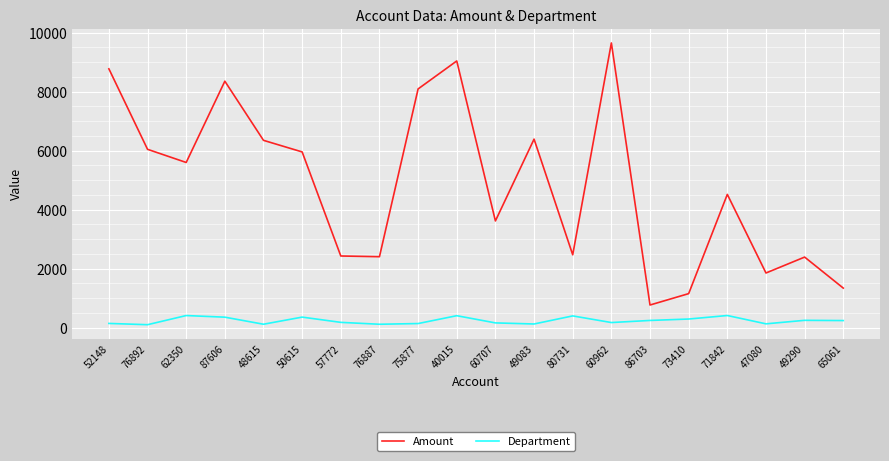

Which series has the largest range (max minus min)?

Amount